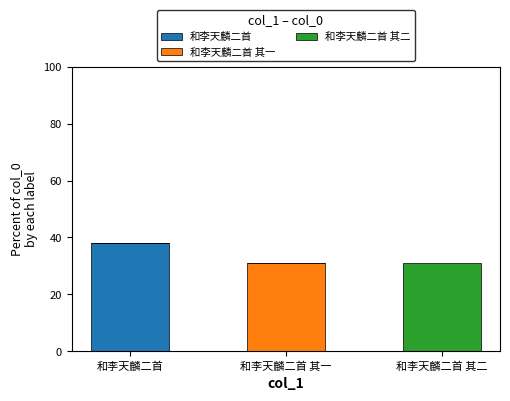

Is it true that 和李天麟二首 equals 24.9 at 和李天麟二首?

False